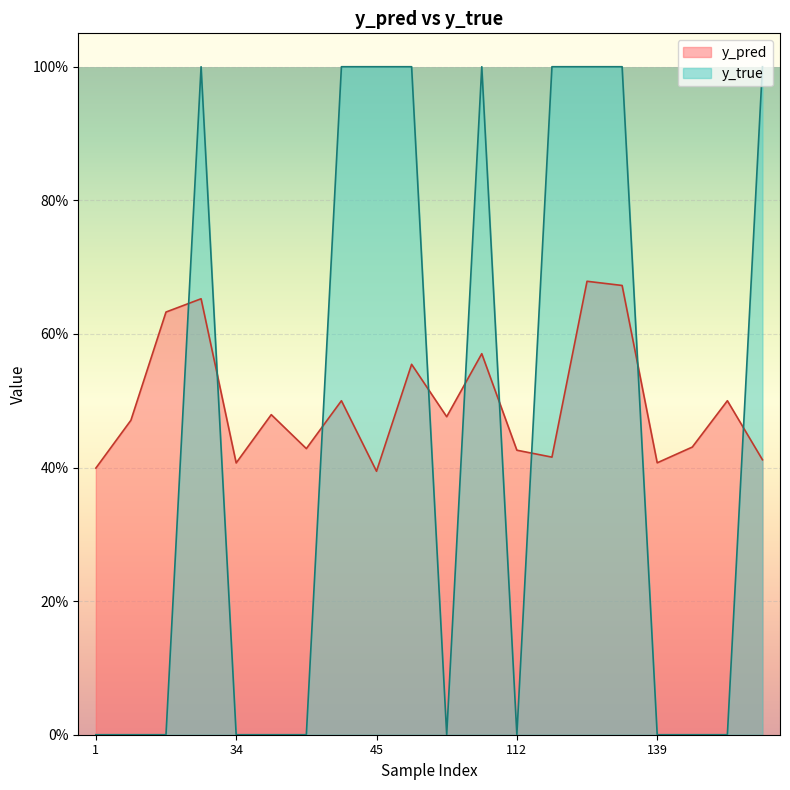

Which has a higher value, 184 or 36?

184